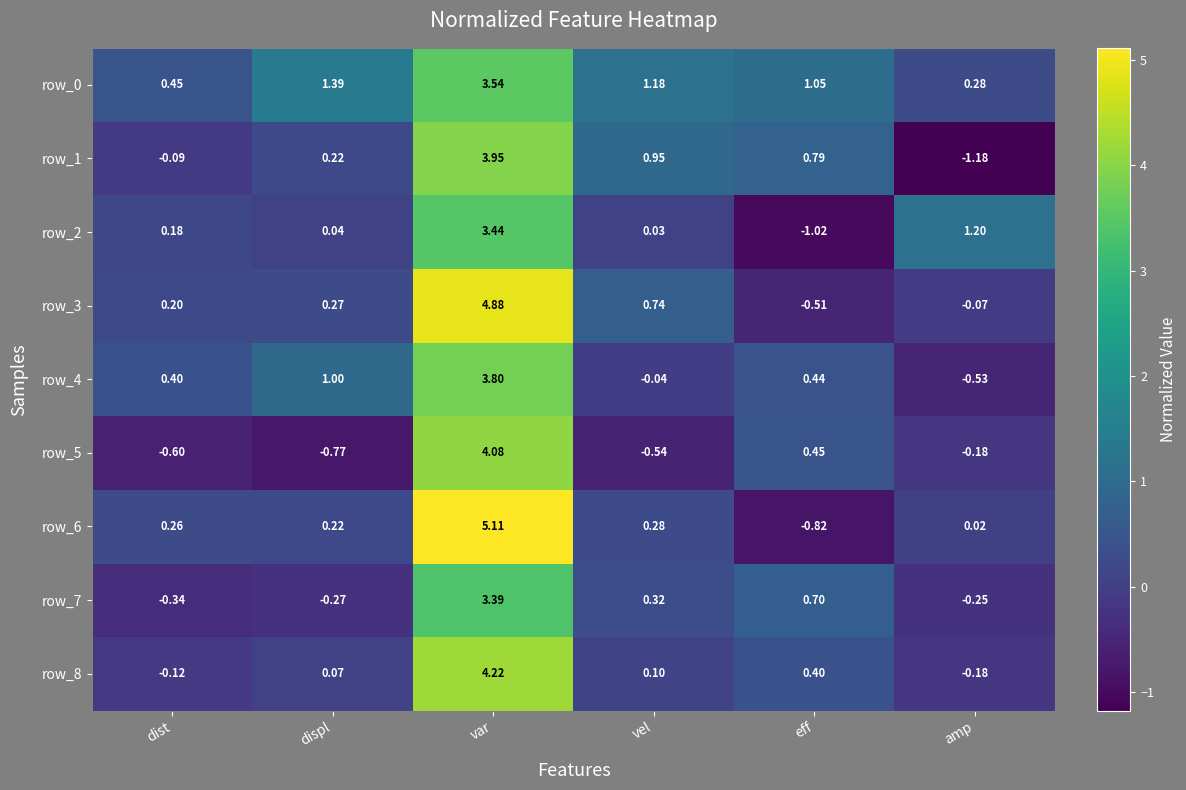

Which label corresponds to the largest value in the chart?

var